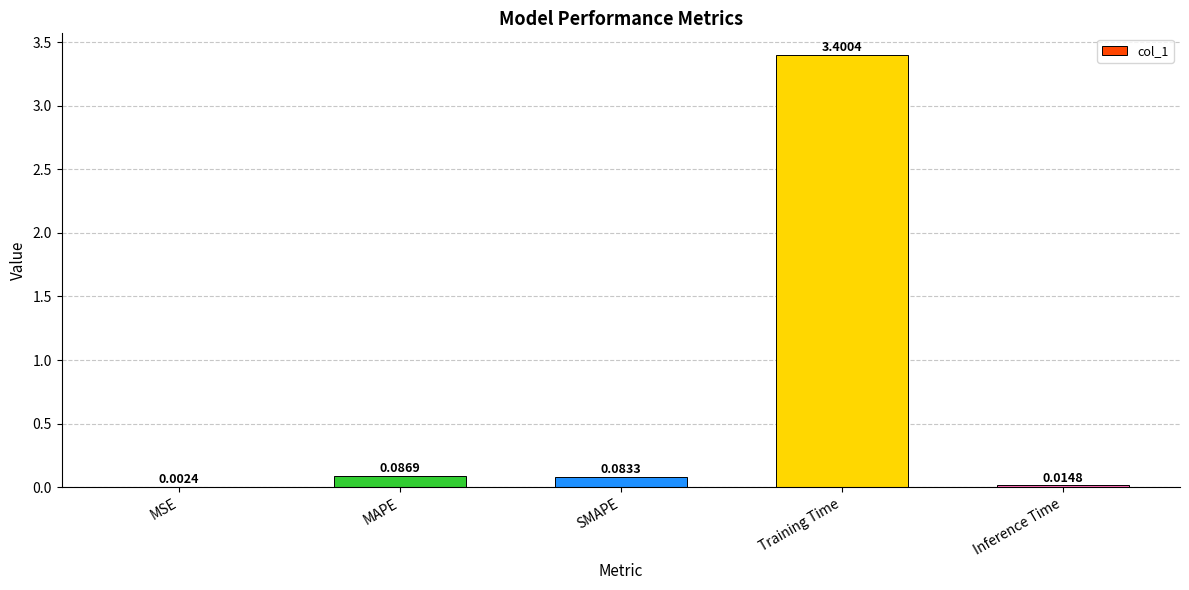

What is the sum of all values?

3.6